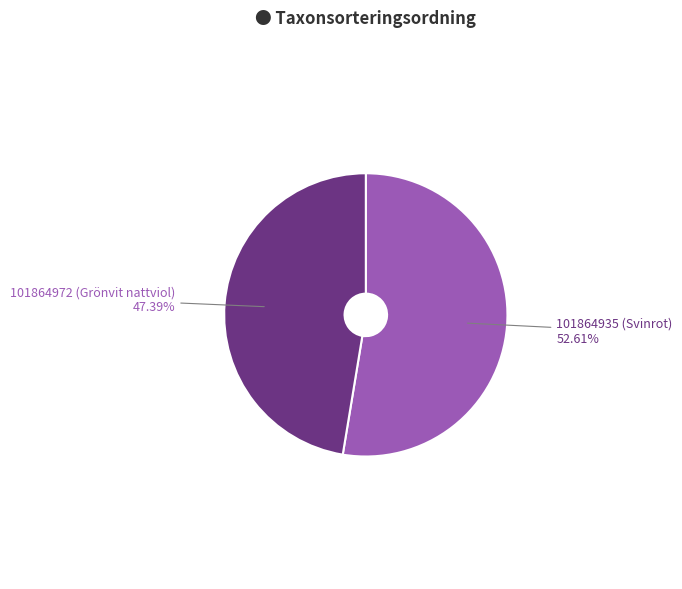

To the nearest percent, what percentage of the pie is 101864935 (Svinrot)?

53%